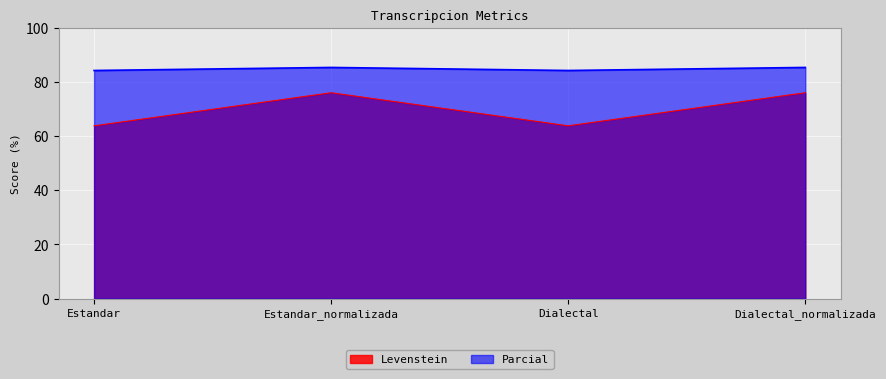

True or false: Parcial and Levenstein cross at least once.

False